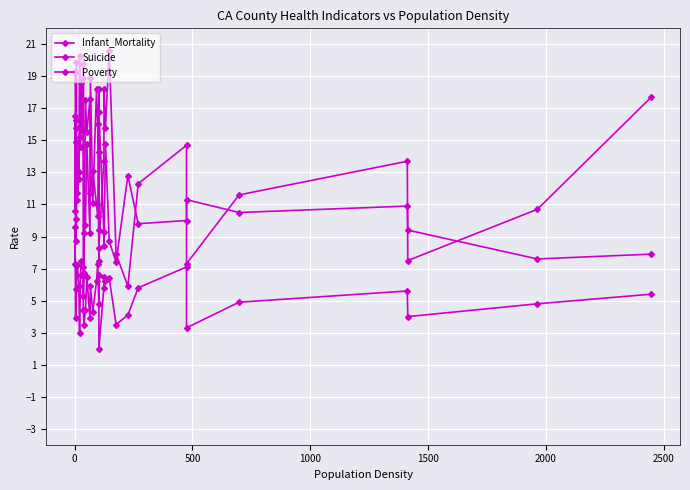

Which series has the largest total across all categories?

Poverty